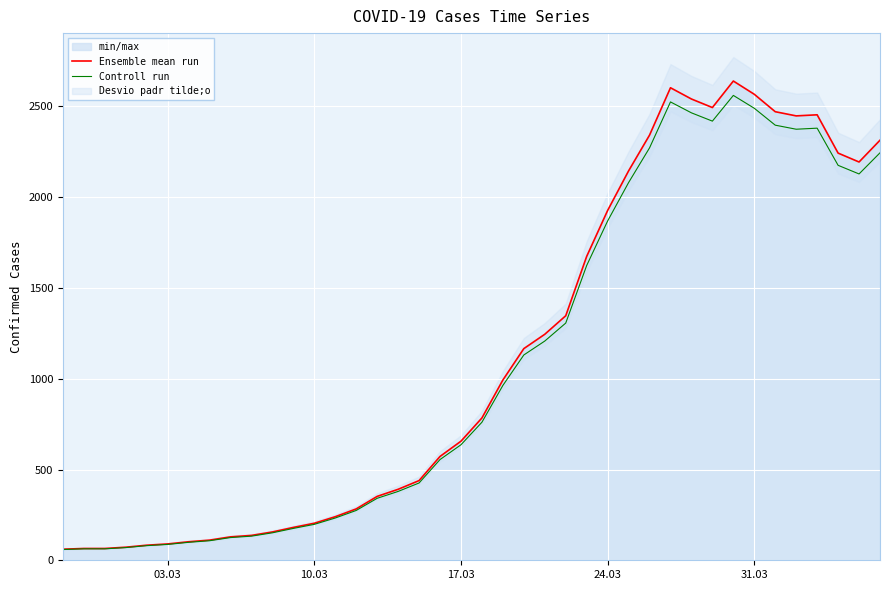

What is the lowest value of the Ensemble mean run series?

61.0